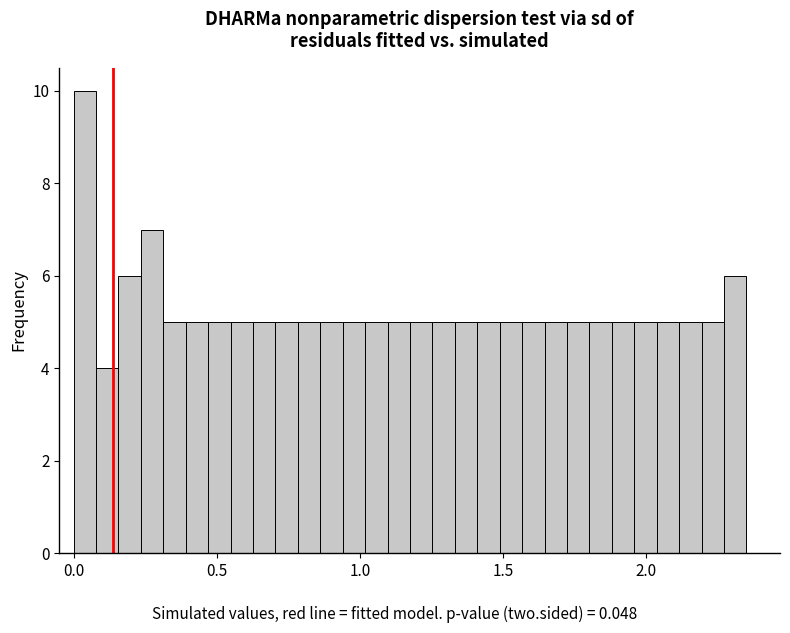

Around what value on the x-axis is the tallest bar? Give the approximate position of its centre, as read against the axis.

0.05